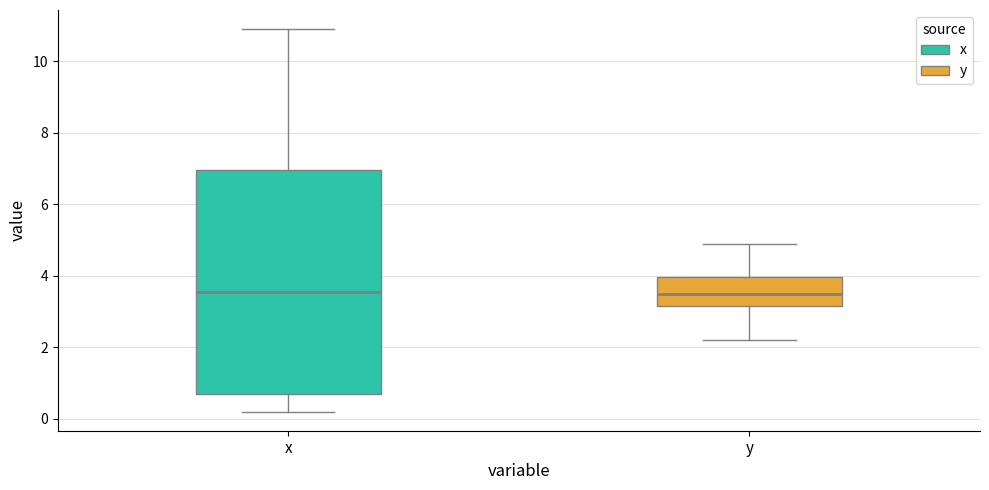

Reading left to right, read every box against the y-axis: the position of its median line, the range the box covers, and the ends of its whiskers. The values are not printed on the chart, so give them approximately, as read against the axis.

x: median 3.6, box 0.8 to 7.0, whiskers 0.2 to 11.0
y: median 3.6, box 3.2 to 4.0, whiskers 2.2 to 5.0